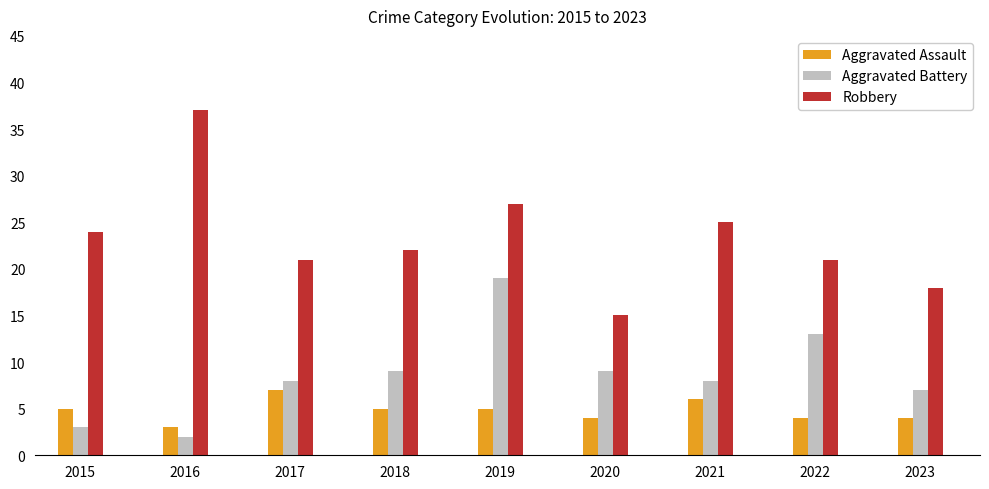

Is the value of Aggravated Assault at 2022 greater than the value of Robbery at 2018?

No